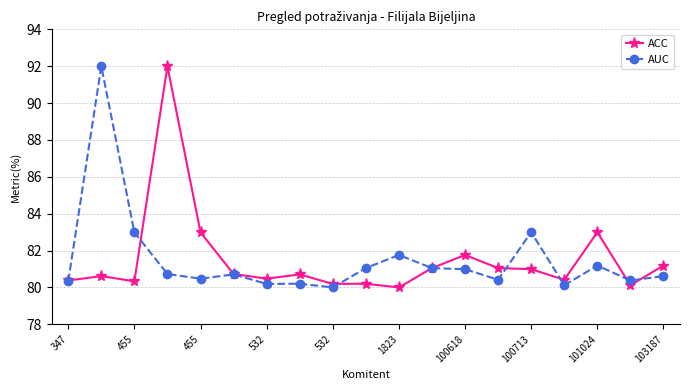

How many categories are shown in the chart?

19